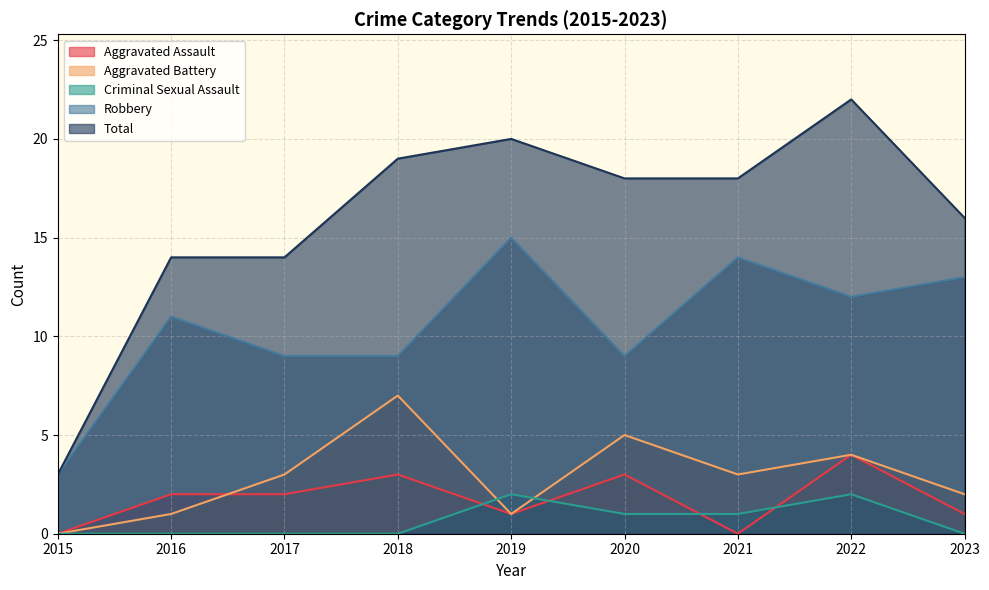

Where do Aggravated Battery and Criminal Sexual Assault first cross each other?

2018 and 2019